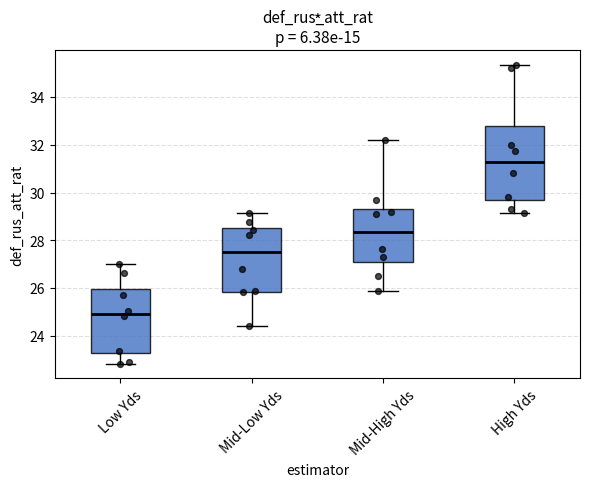

Which box's median line is the lowest?

Low Yds